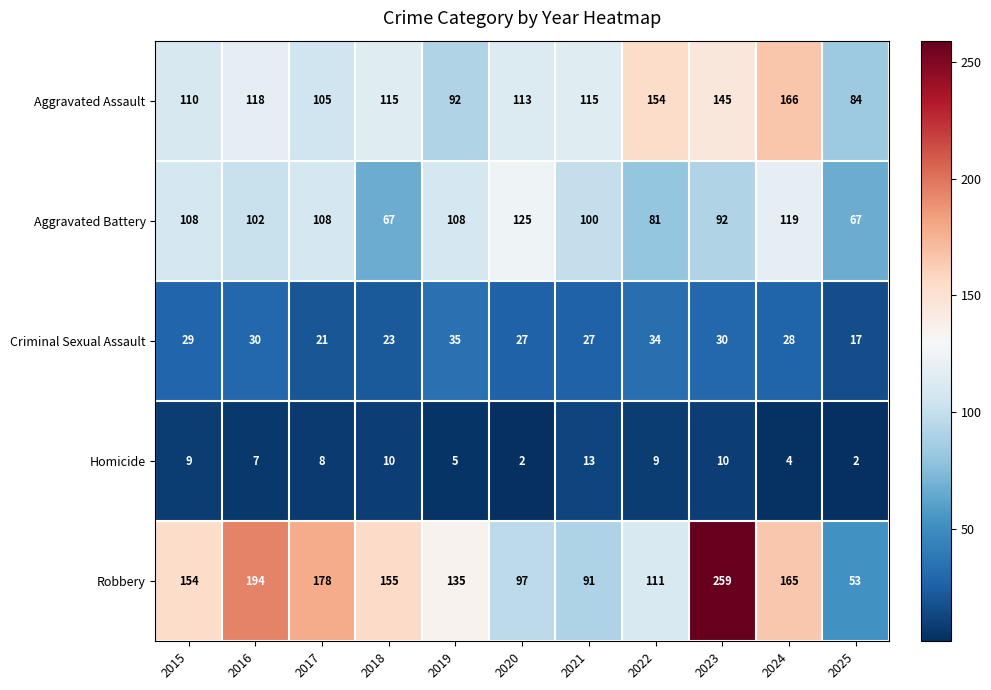

What is the maximum value for Aggravated Assault?

166